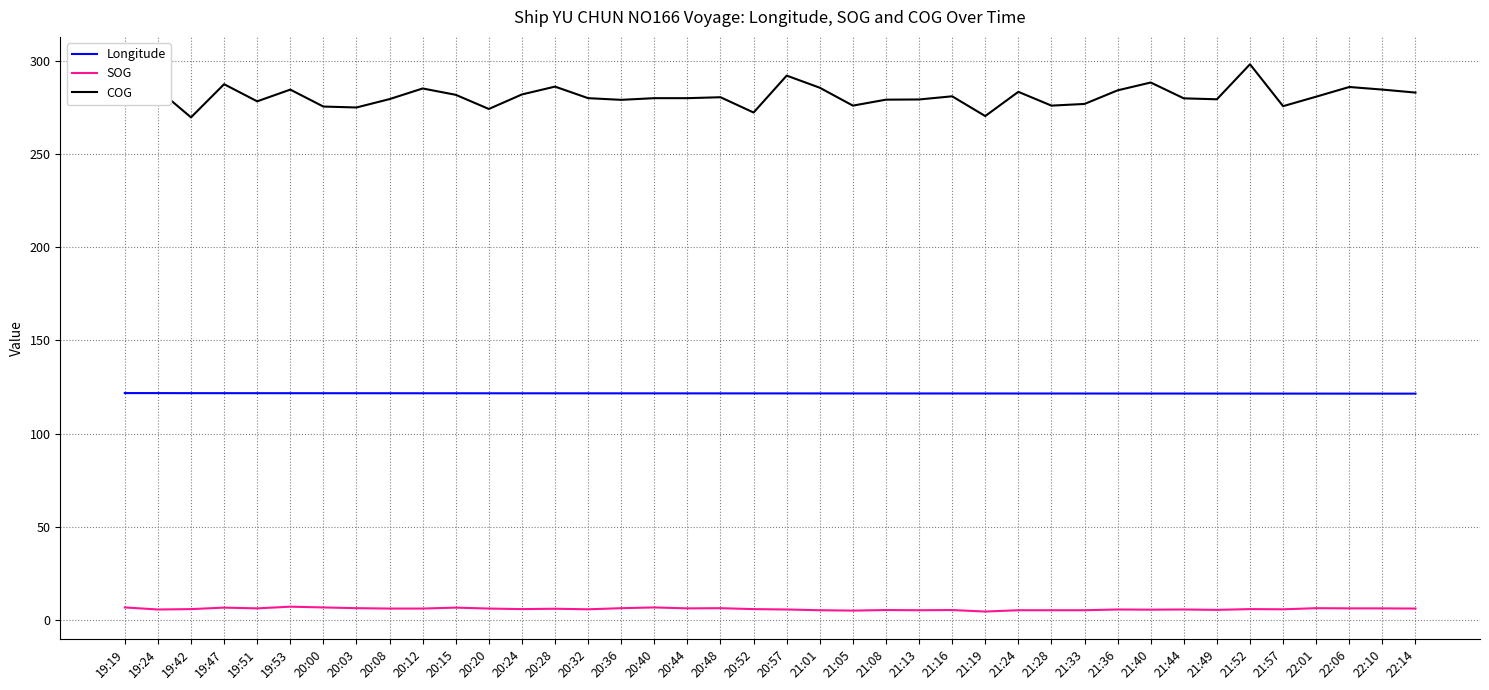

Is it true that SOG equals 6.0 at 20:28?

True